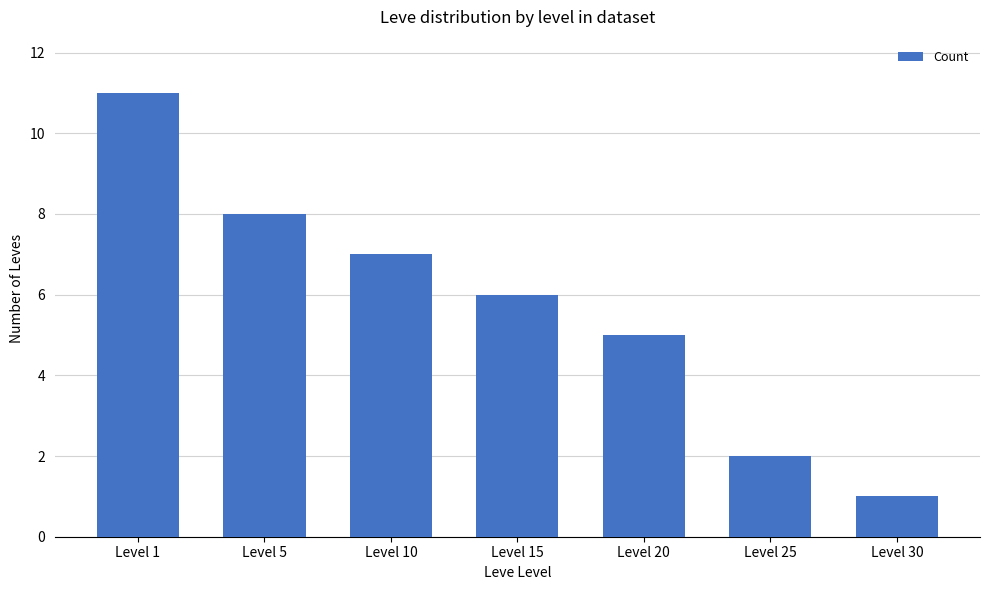

How many categories are shown in the chart?

7